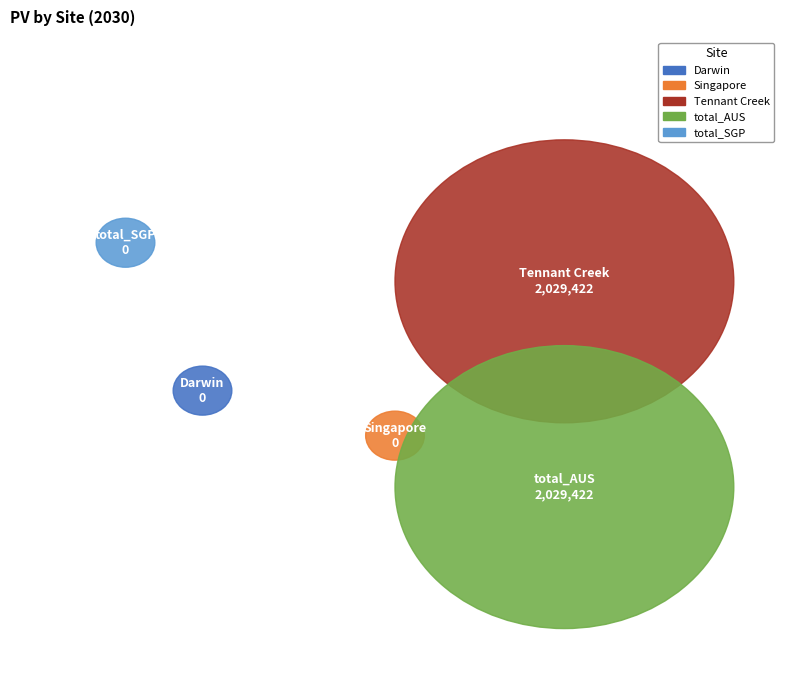

Rank the categories by value from lowest to highest.

Darwin, Singapore, total_SGP, Tennant Creek, total_AUS